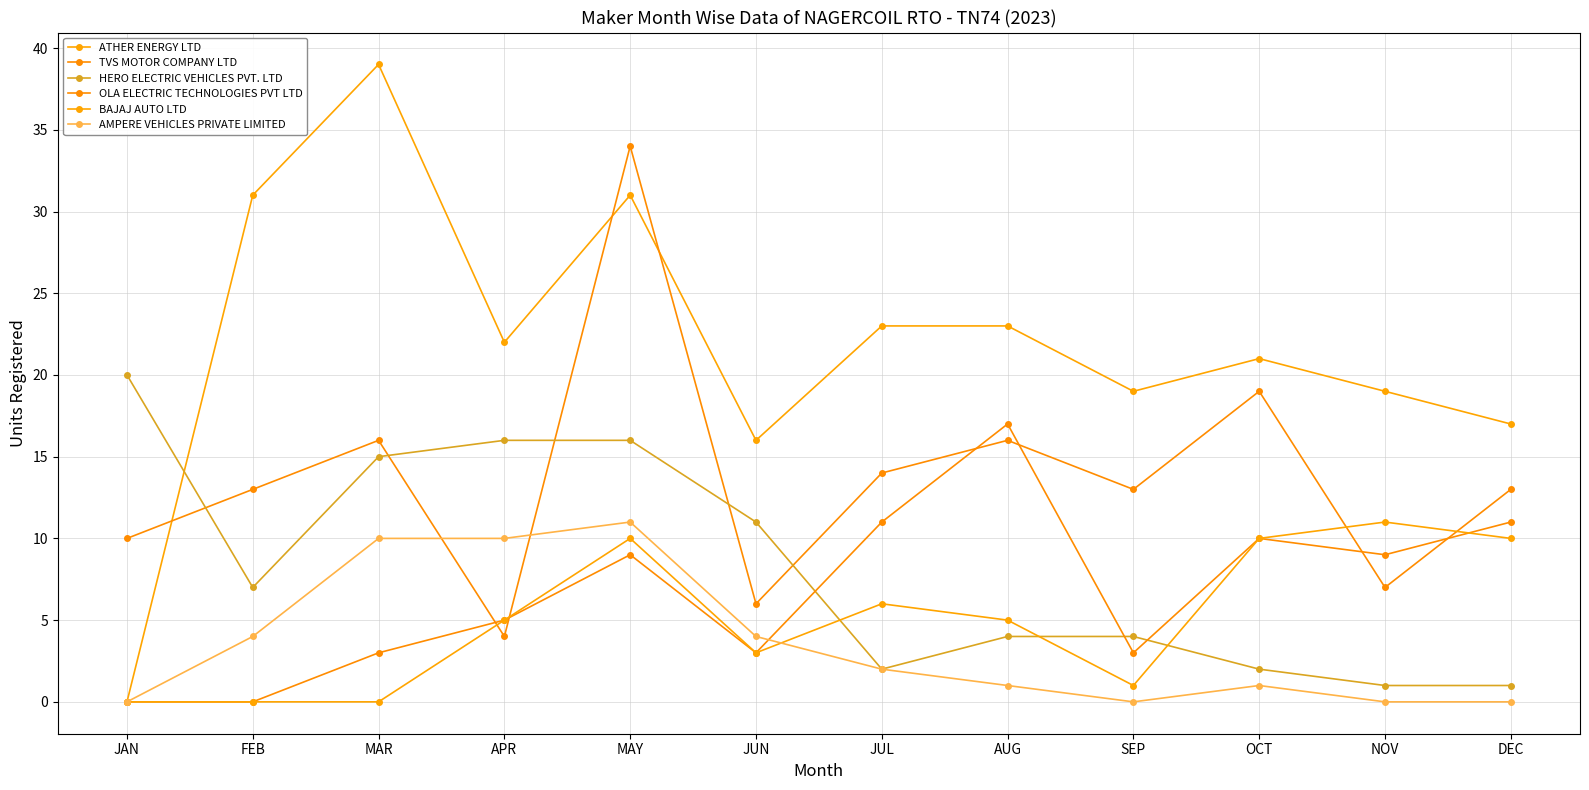

Which category has the highest value across all series?

MAR